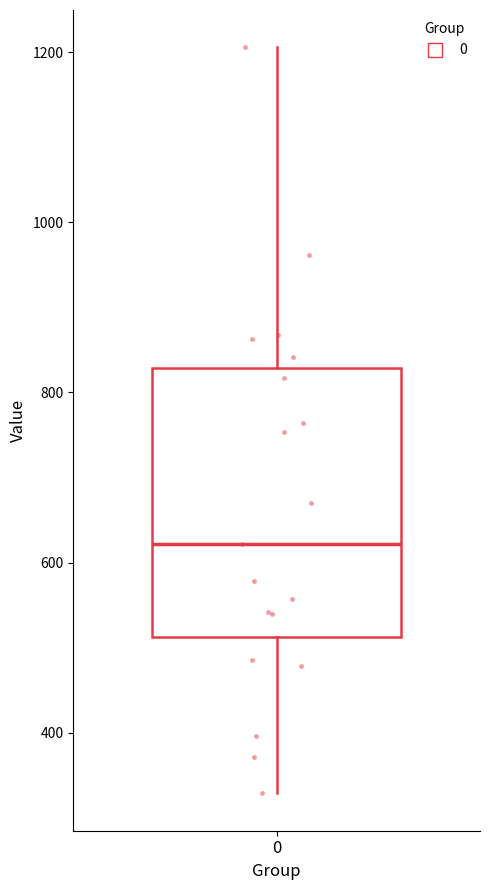

Transcribe this box plot: give where the median line is, the range the box spans, and where the two whiskers end, as read against the y-axis. The values are not printed on the chart, so give them approximately, as read against the axis.

median 620, box 520 to 820, whiskers 320 to 1200